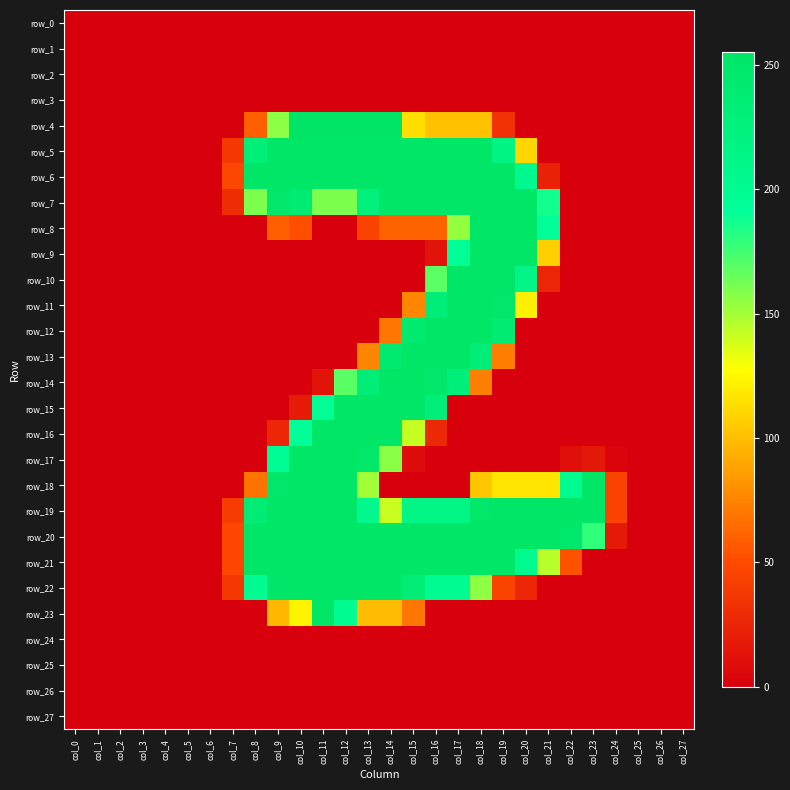

Between col_1 and col_2, which series saw the biggest shift?

row_0